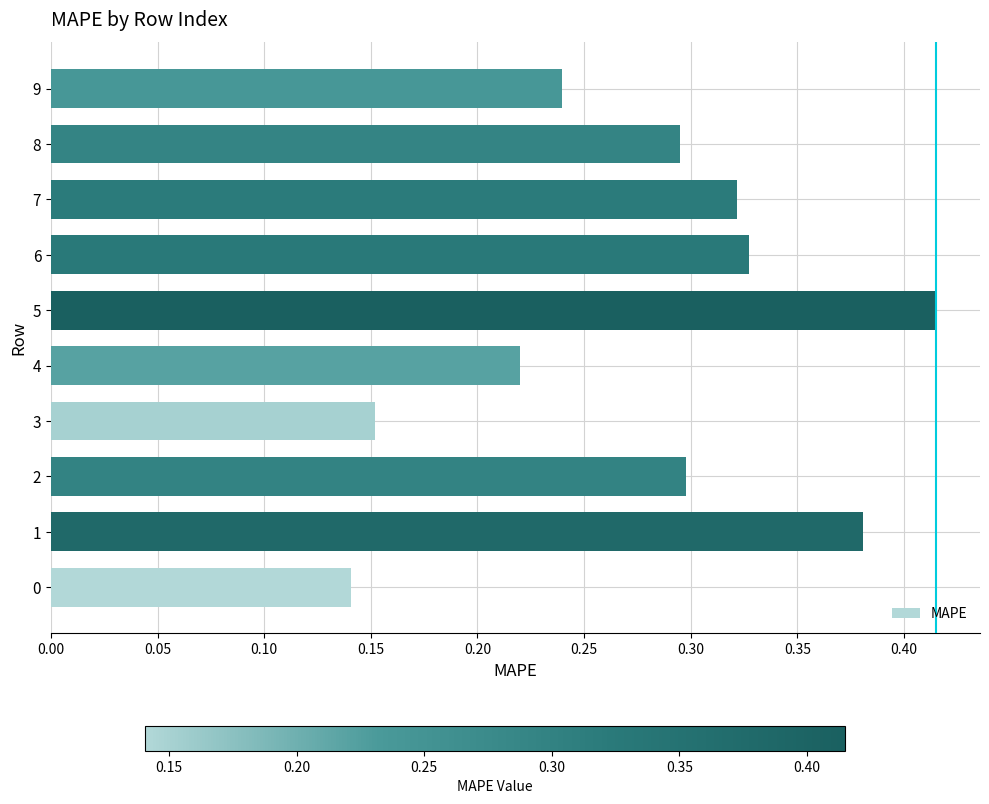

What is the change in value from 3 to 4?

+0.1